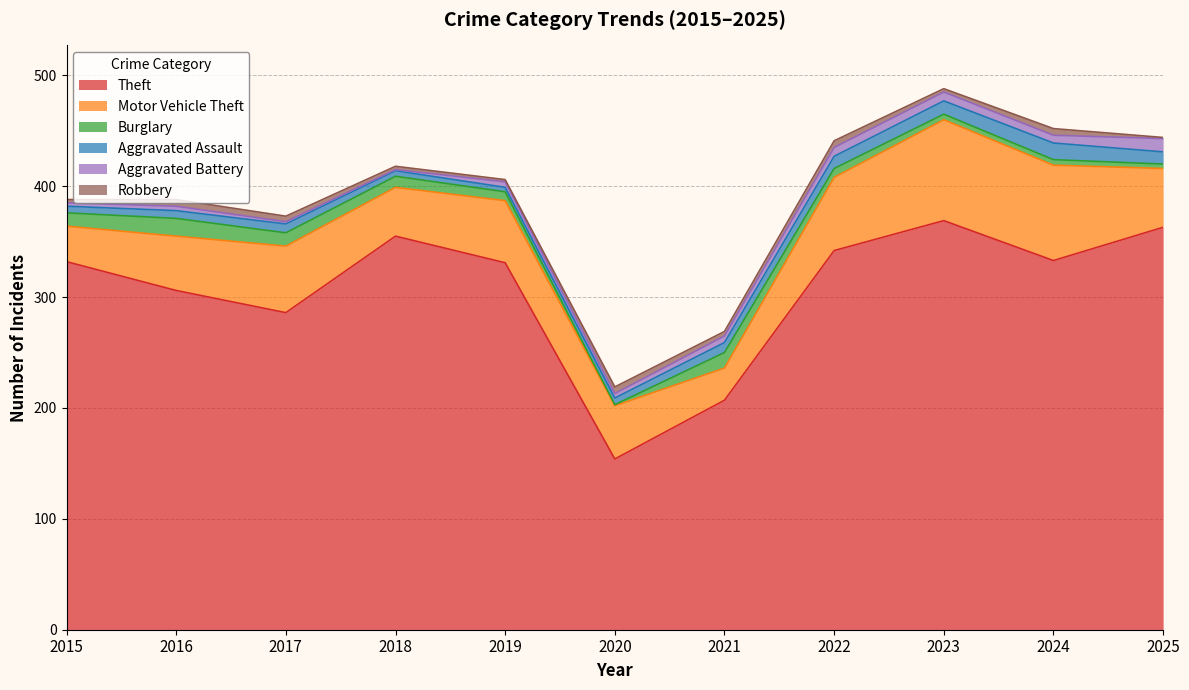

How many lines are shown in the chart?

6